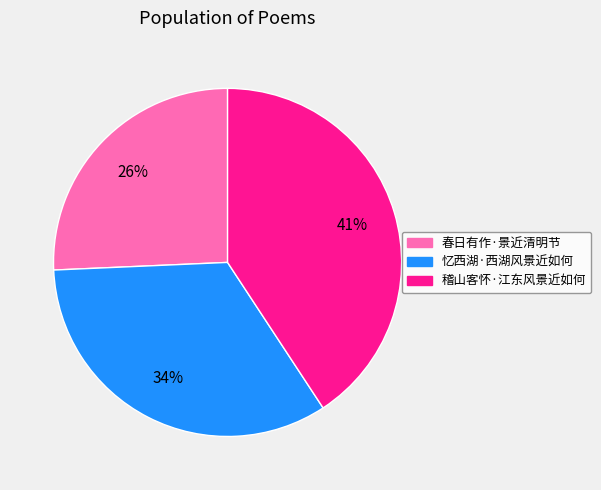

How many slices are in this pie chart?

3